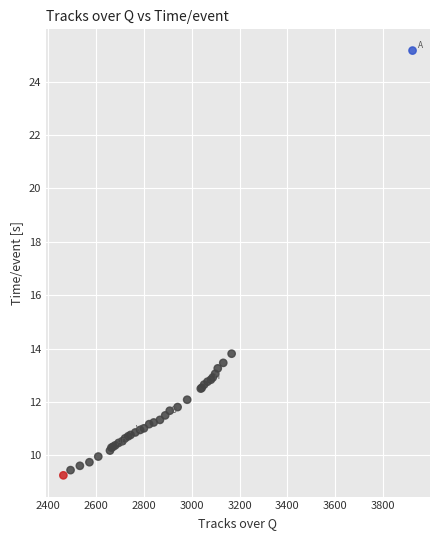

What Y value in the scatter plot is closest to 17?

13.8